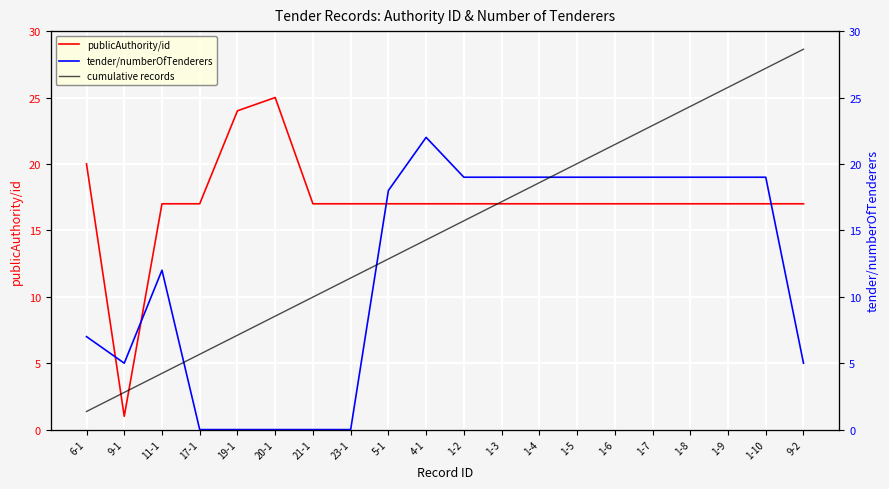

What is the highest value of the publicAuthority/id series?

25